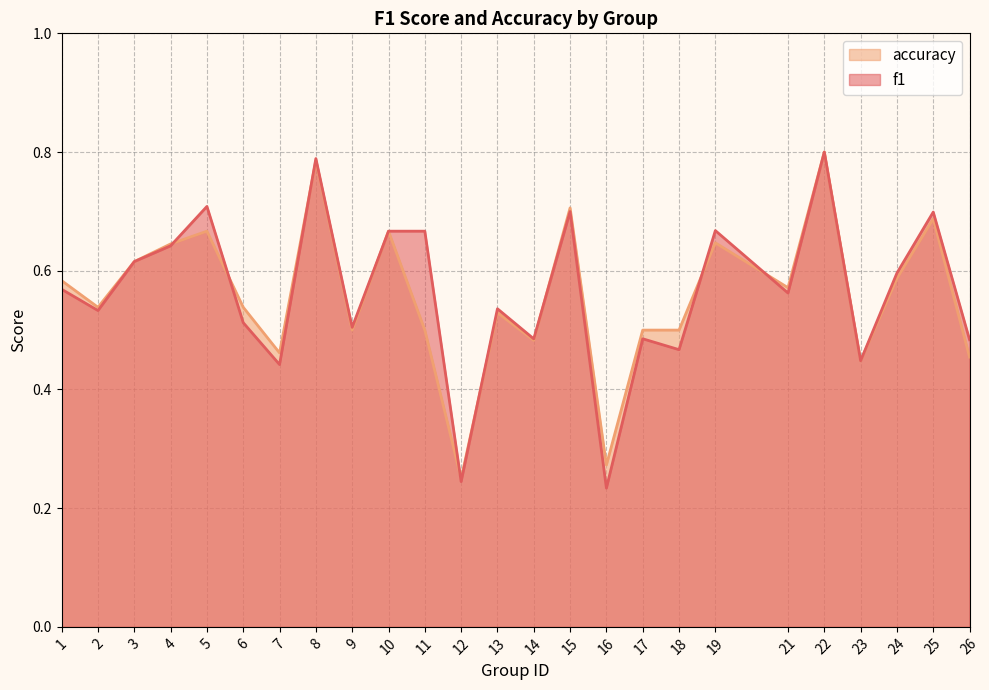

How many lines are shown in the chart?

2